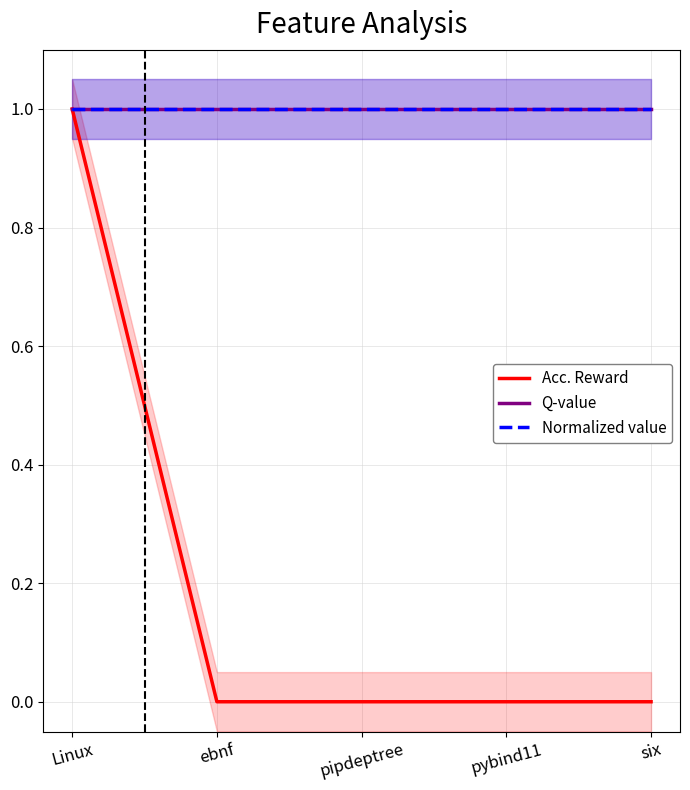

The value of Normalized value at ebnf is 1.0. True or false?

True